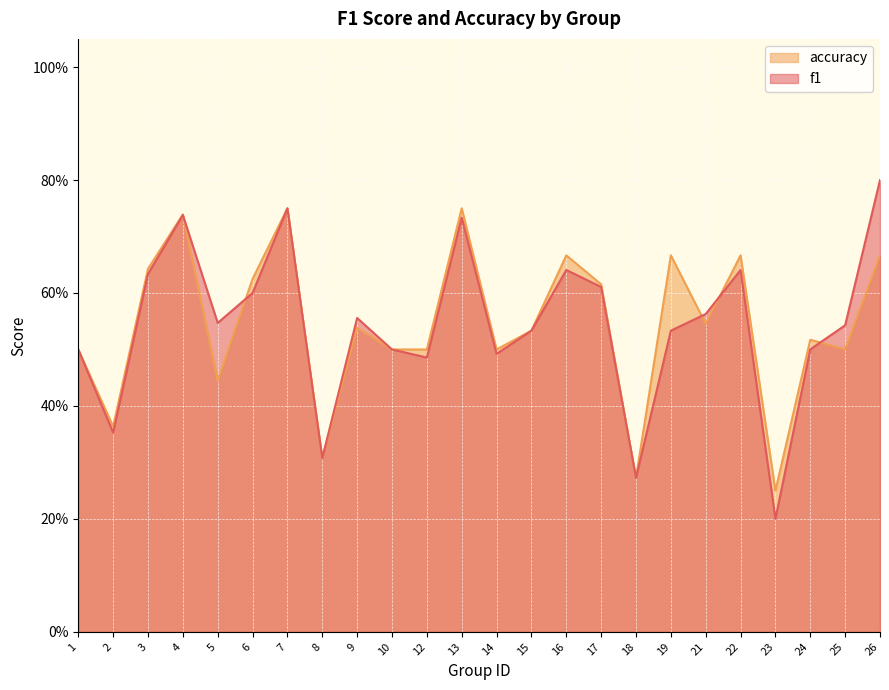

Reading right to left, transcribe all the data shown in this chart.

f1: 0.8	0.5	0.5	0.2	0.6	0.6	0.5	0.3	0.6	0.6	0.5	0.5	0.7	0.5	0.5	0.6	0.3	0.8	0.6	0.5	0.7	0.6	0.4	0.5
accuracy: 0.7	0.5	0.5	0.2	0.7	0.5	0.7	0.3	0.6	0.7	0.5	0.5	0.8	0.5	0.5	0.5	0.3	0.8	0.6	0.4	0.7	0.6	0.4	0.5